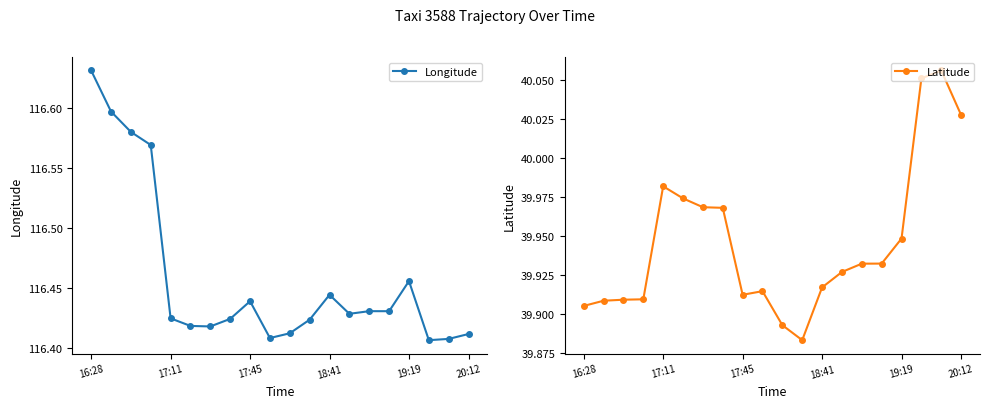

At which category is the sum across all series the highest?

16:28